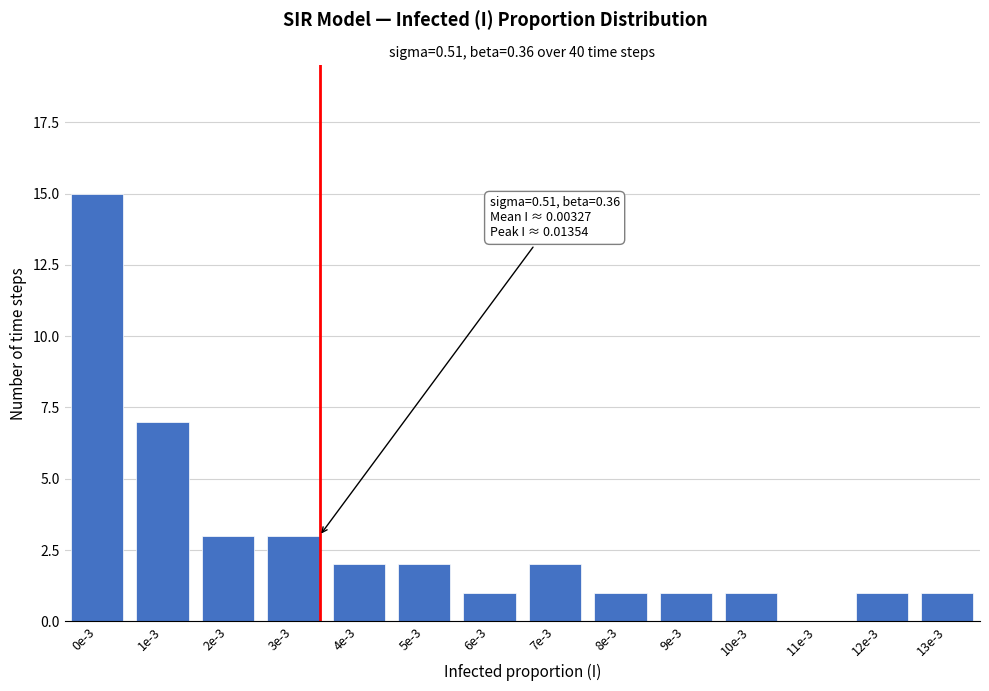

Reading left to right, transcribe all the data shown in this chart.

0e-3=15	1e-3=7	2e-3=3	3e-3=3	4e-3=2	5e-3=2	6e-3=1	7e-3=2	8e-3=1	9e-3=1	10e-3=1	11e-3=0	12e-3=1	13e-3=1